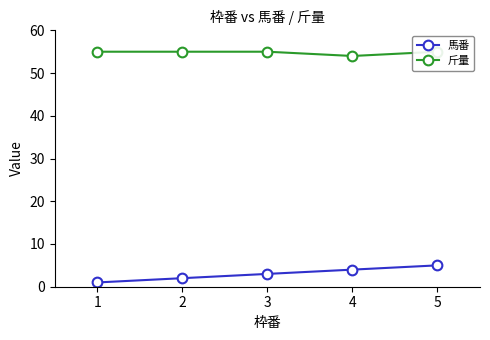

Which category has the lowest value in the 斤量 series?

4